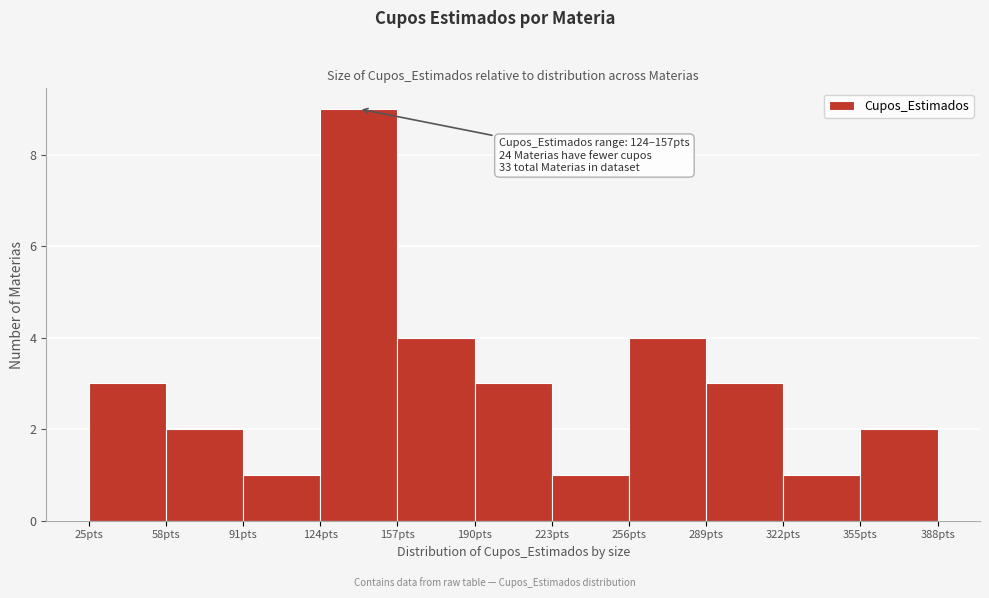

Which range on the x-axis has the tallest bar?

124 to 157